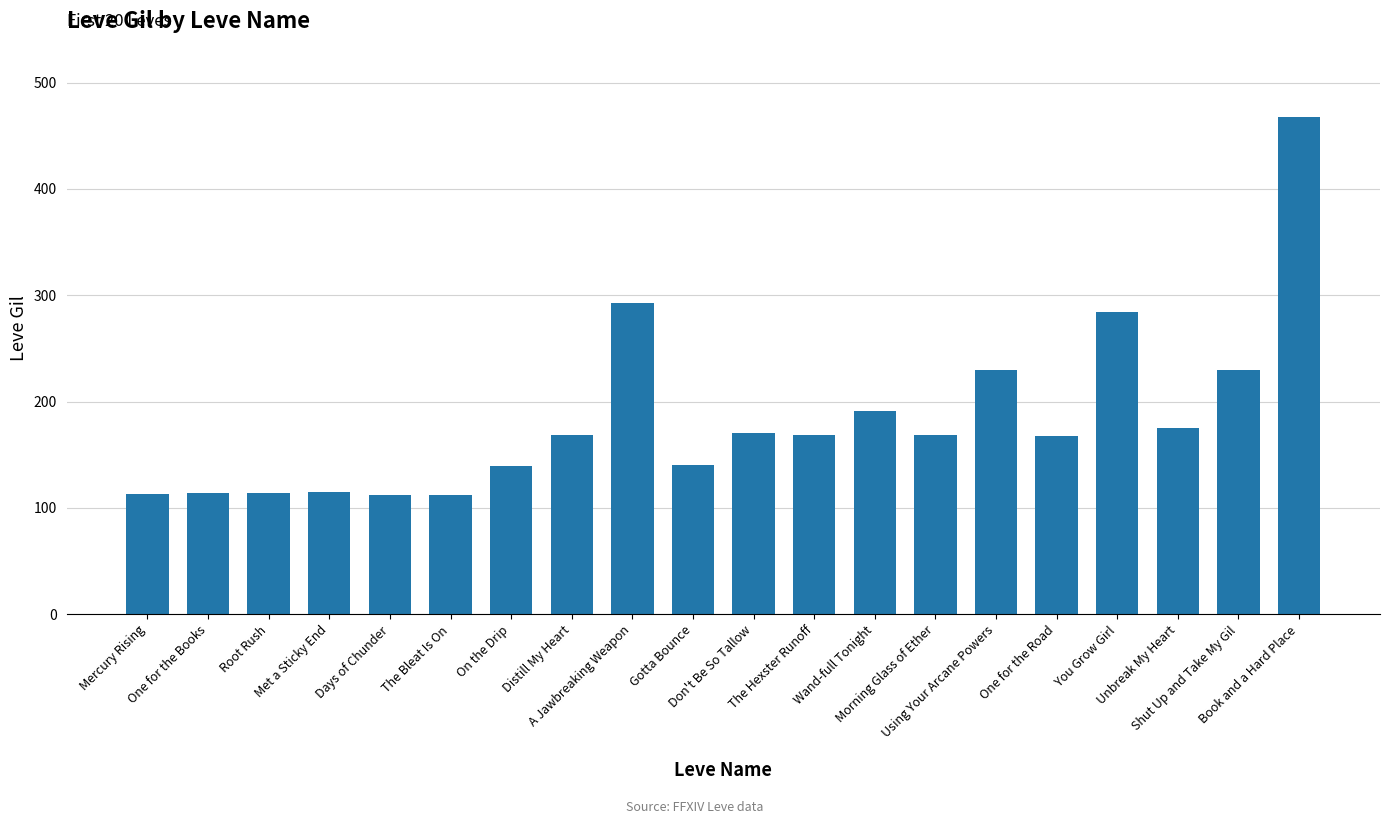

What is the approximate value at Morning Glass of Ether?

169